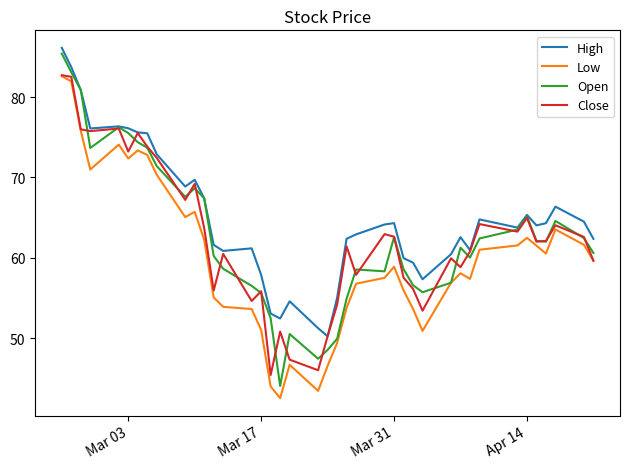

What is the average value of the Close series?

62.6